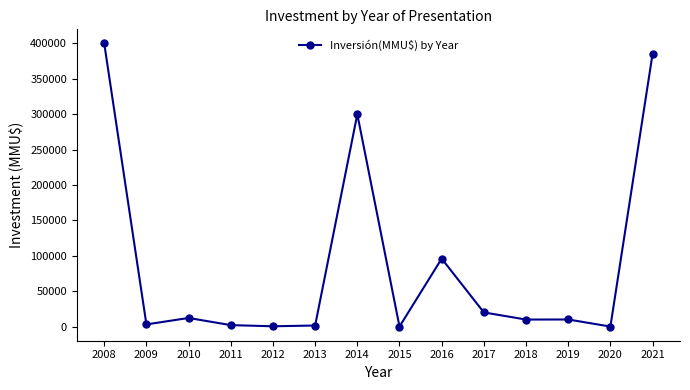

The value at 2016 is 96000. True or false?

True